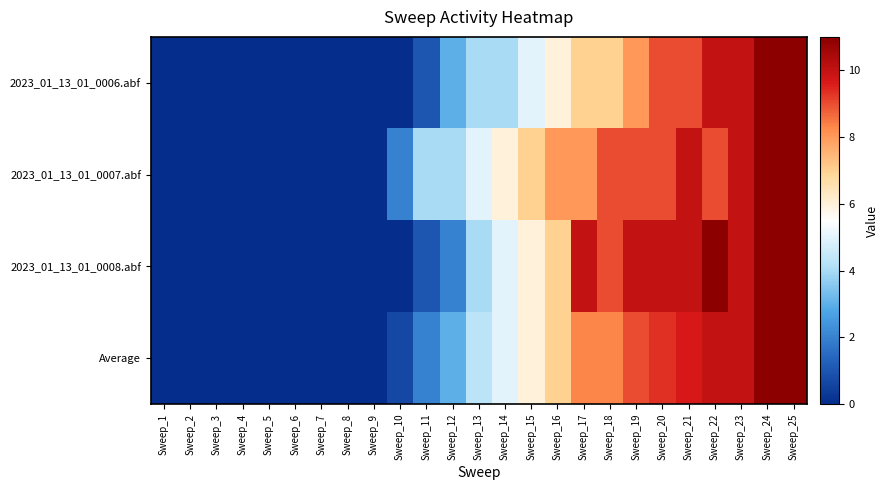

Rank the series by their maximum value, from lowest to highest.

2023_01_13_01_0006.abf, 2023_01_13_01_0007.abf, 2023_01_13_01_0008.abf, Average